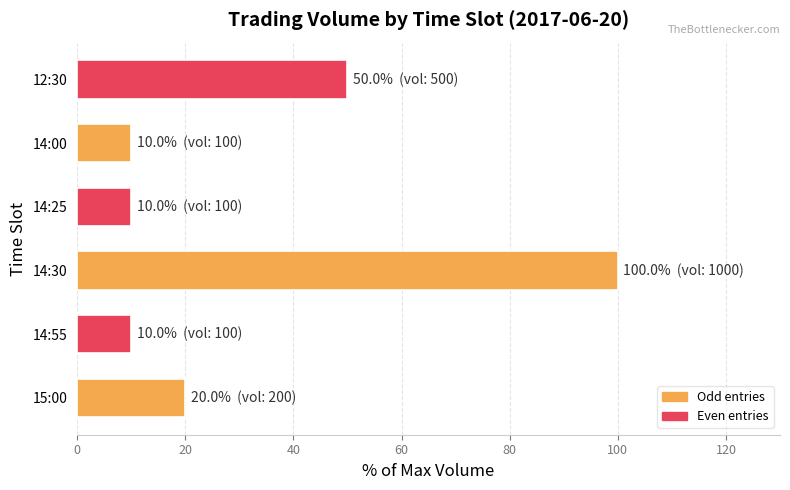

What is the change in value from 15:00 to 14:00?

-10